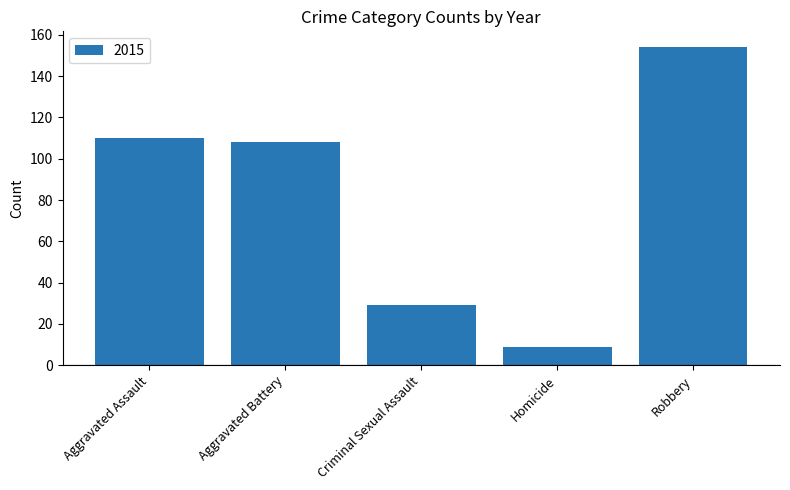

Read the value at Aggravated Assault, to the nearest 50.

100